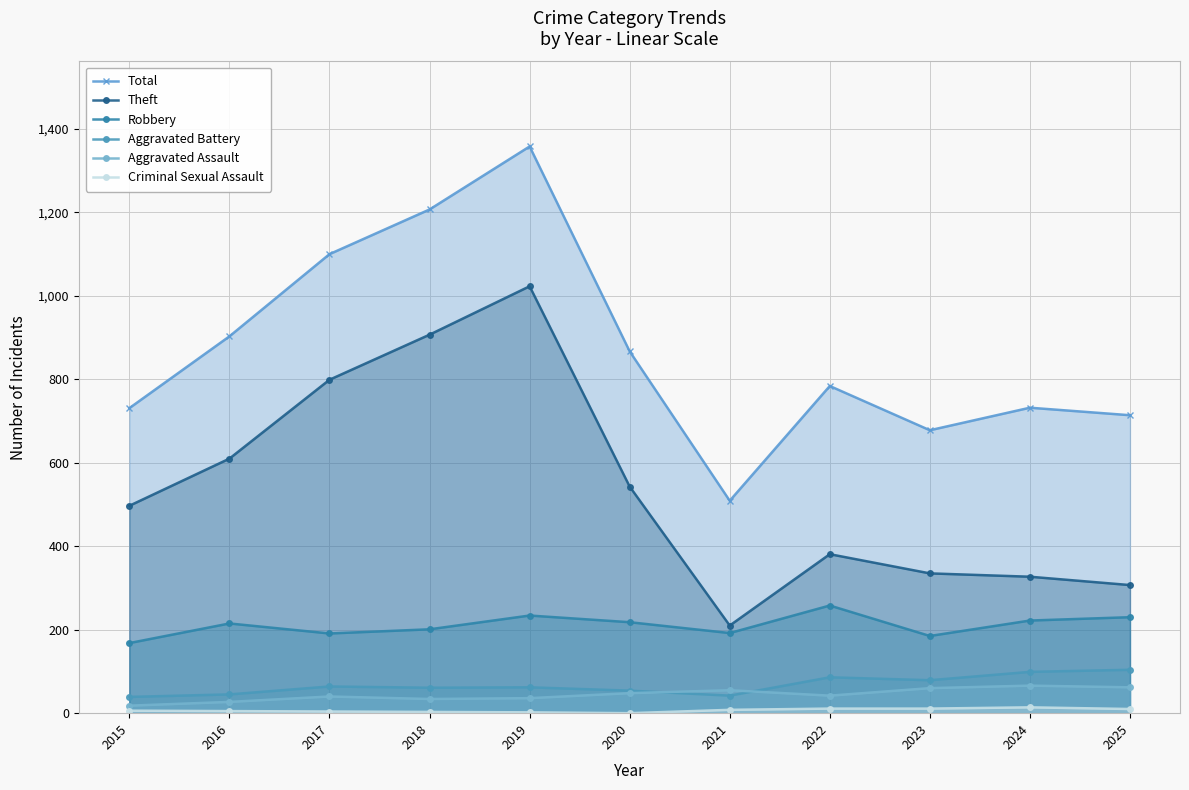

At which category does the chart reach its peak across all series?

2019